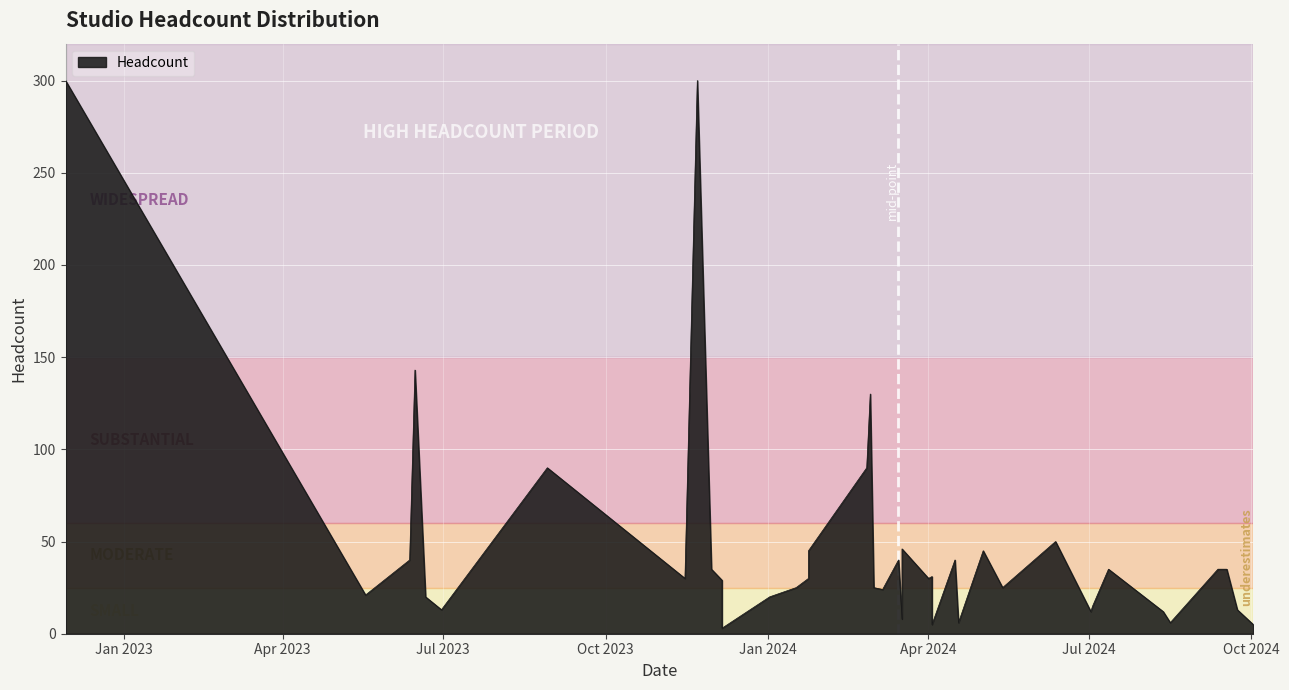

What is the difference between the maximum and minimum values?

297